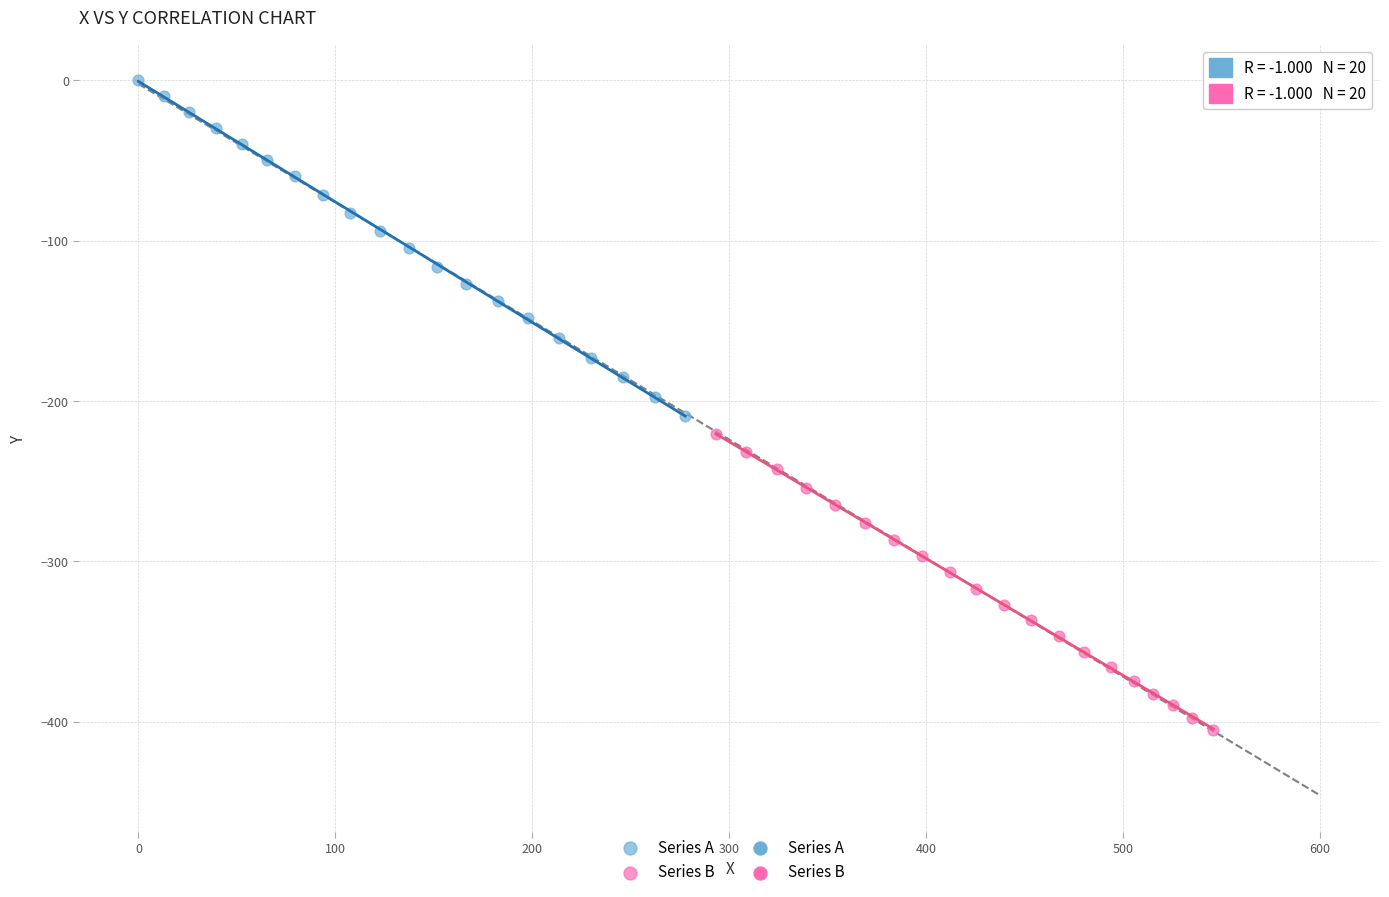

Which series contains the highest Y value?

Series A